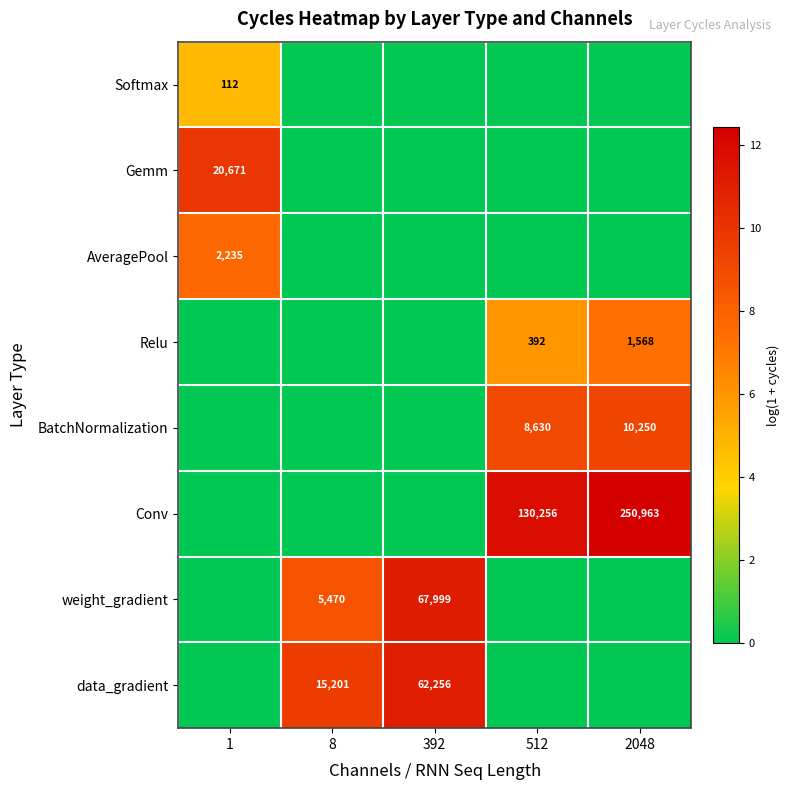

The Relu series shows 183 at 512. True or false?

False